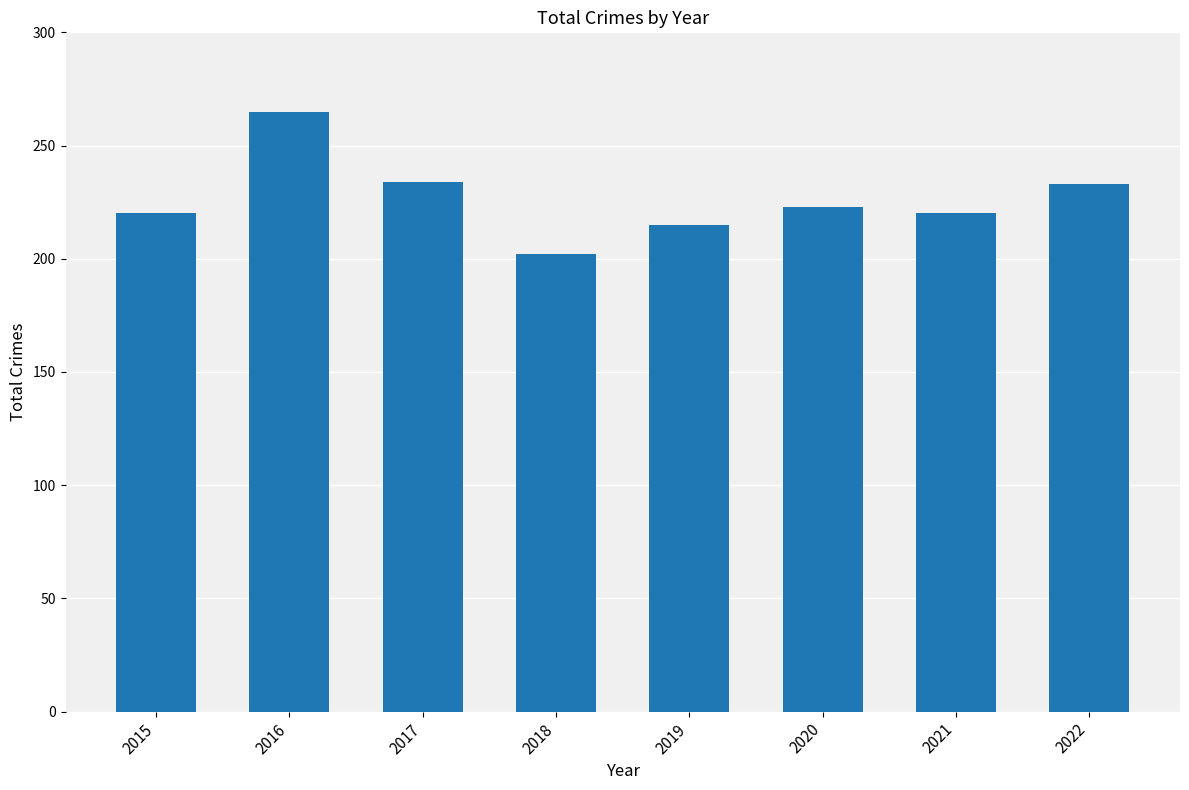

How many categories are shown in the chart?

8